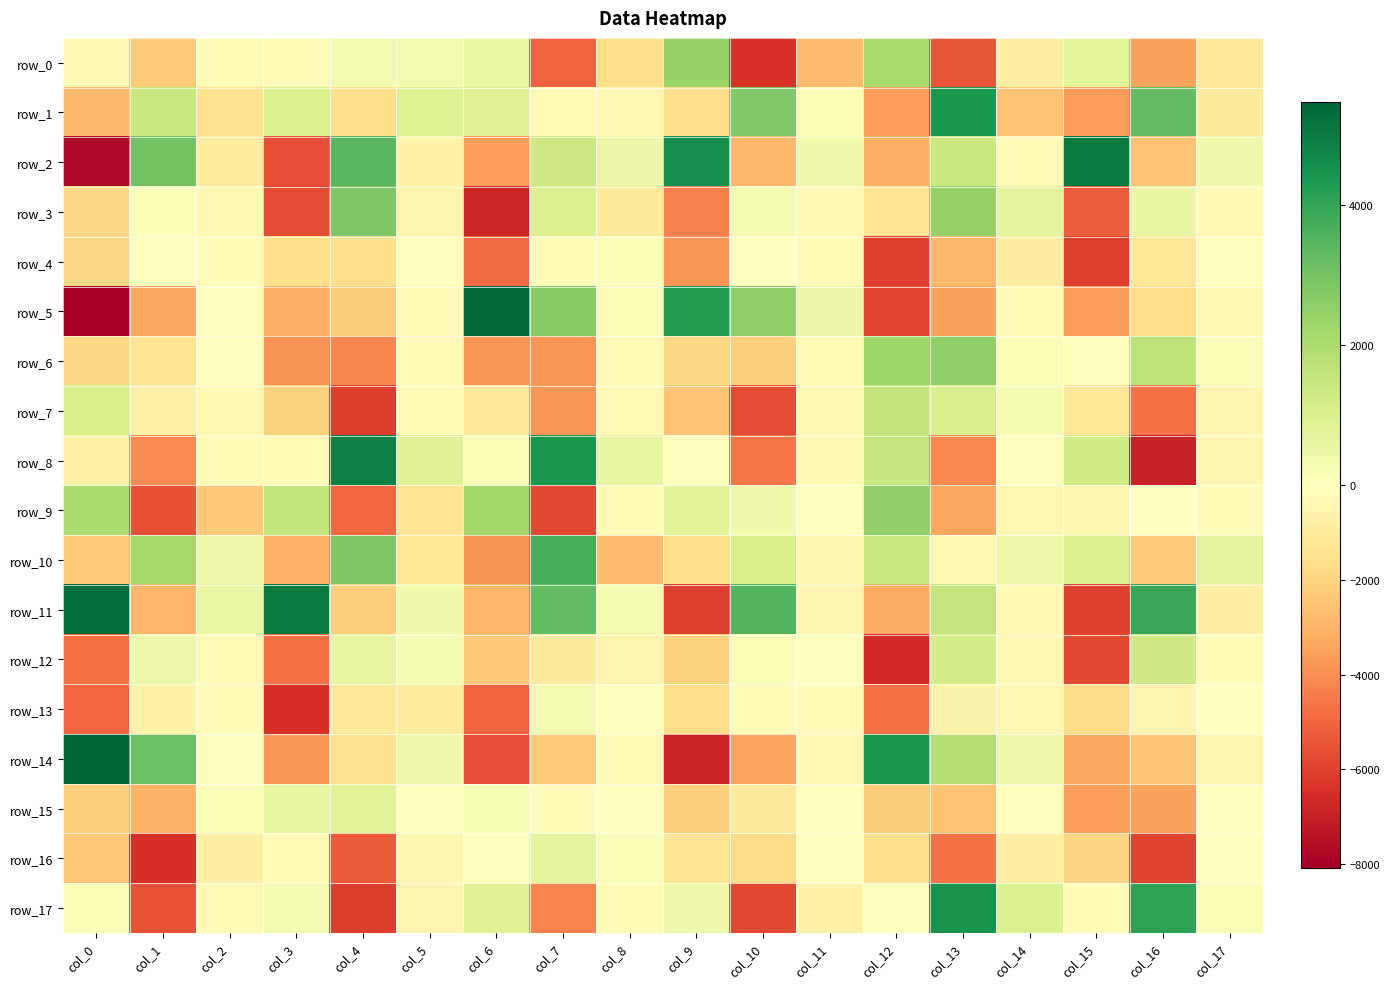

Read the row_15 value at col_13.

-2510.2